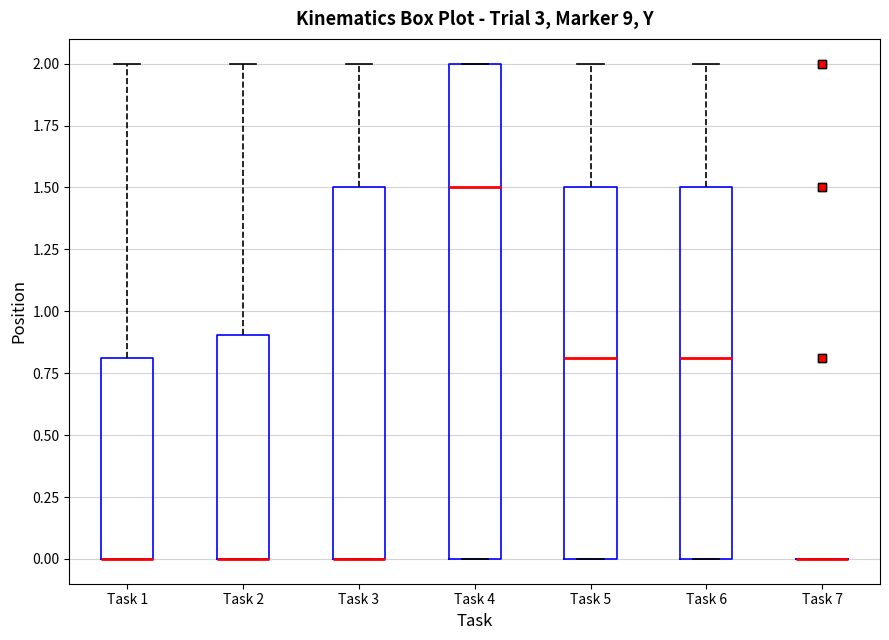

Where is the upper edge of the box for Task 4 on the y-axis? The values are not printed on the chart, so give them approximately, as read against the axis.

2.0